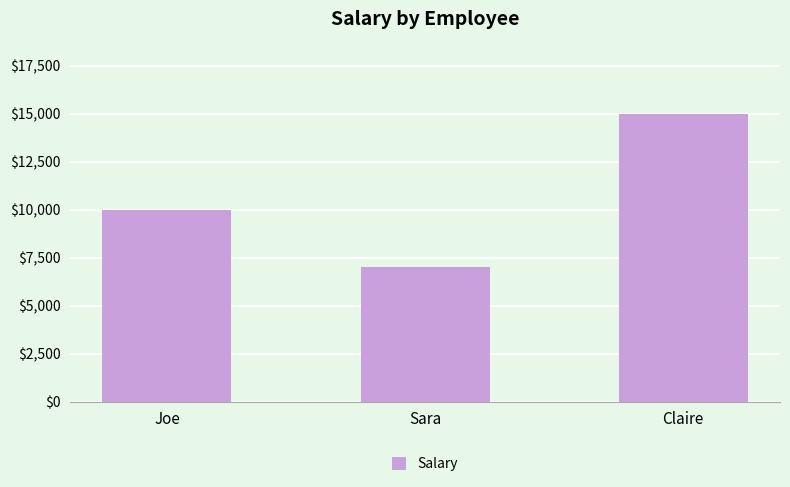

Are the bars grouped side by side (vs. stacked)?

No